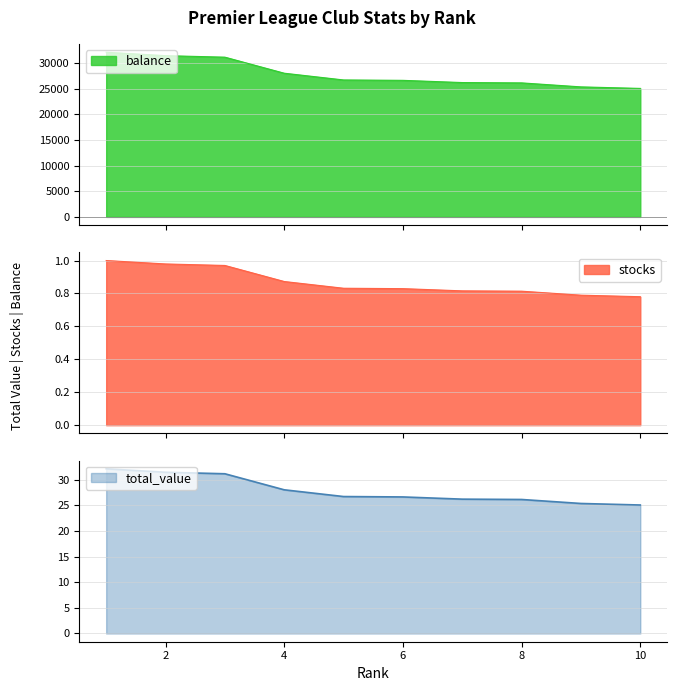

At which label is total_value closest to 28?

4